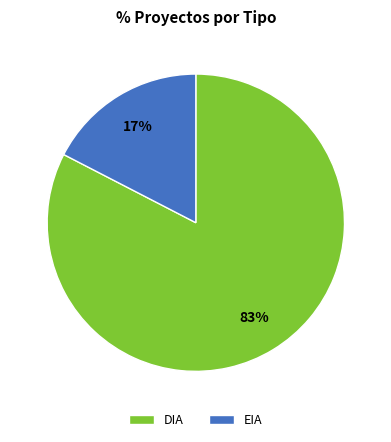

Between EIA and DIA, which is larger?

DIA